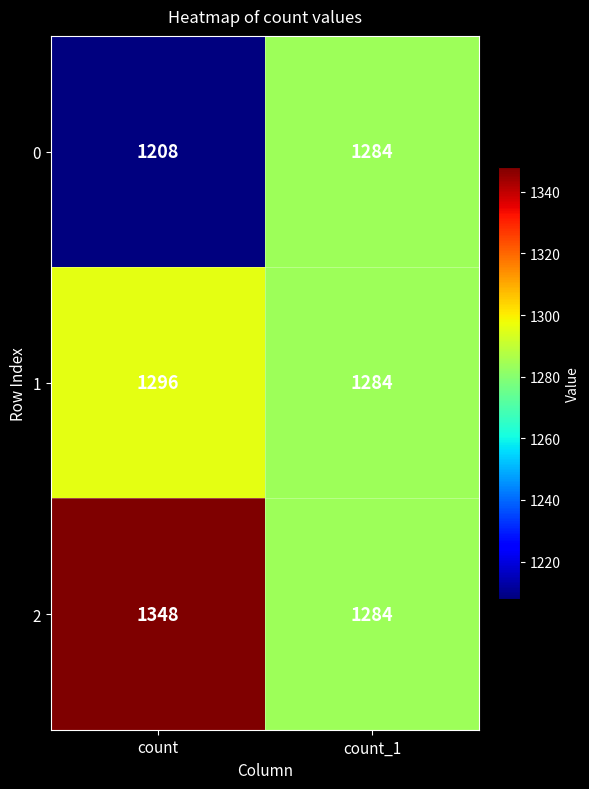

How many series are shown in this chart?

3